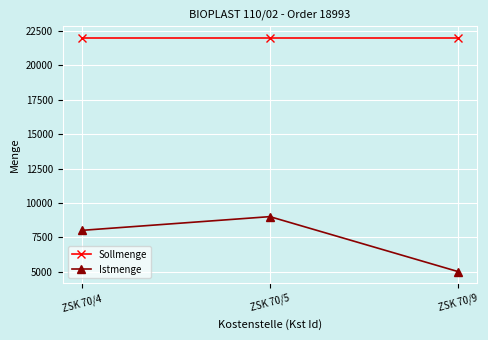

At which label is Istmenge closest to 7000?

ZSK 70/4